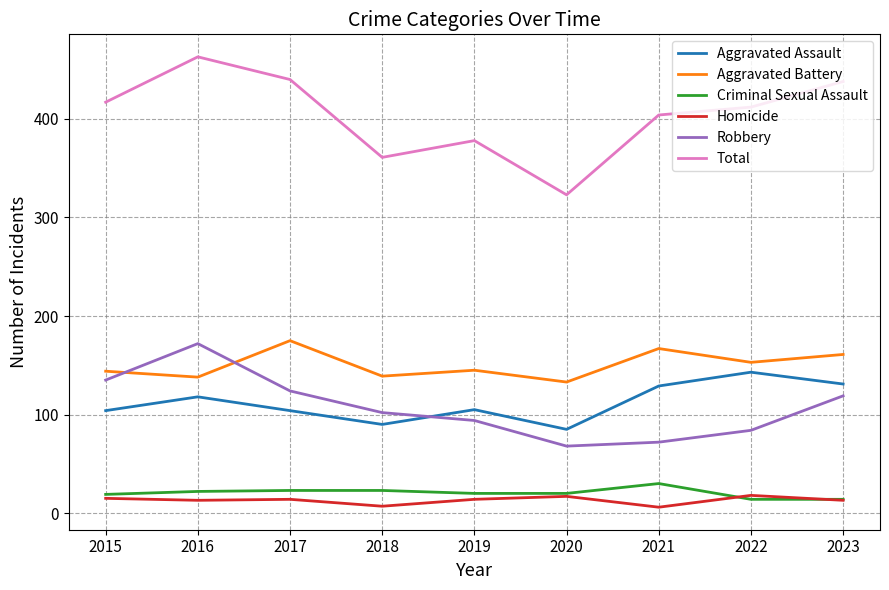

What is the total value across all series at 2016?

926